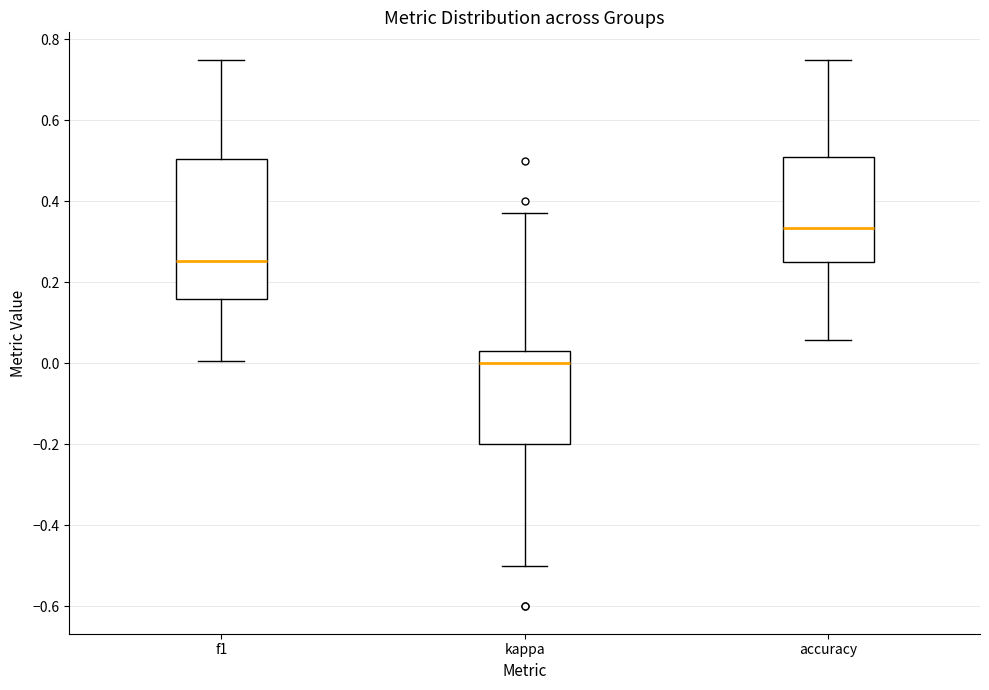

Reading left to right, read every box against the y-axis: the position of its median line, the range the box covers, and the ends of its whiskers. The values are not printed on the chart, so give them approximately, as read against the axis.

f1: median 0.26, box 0.16 to 0.50, whiskers 0.00 to 0.74
kappa: median 0.00, box -0.20 to 0.04, whiskers -0.50 to 0.38
accuracy: median 0.34, box 0.26 to 0.50, whiskers 0.06 to 0.76